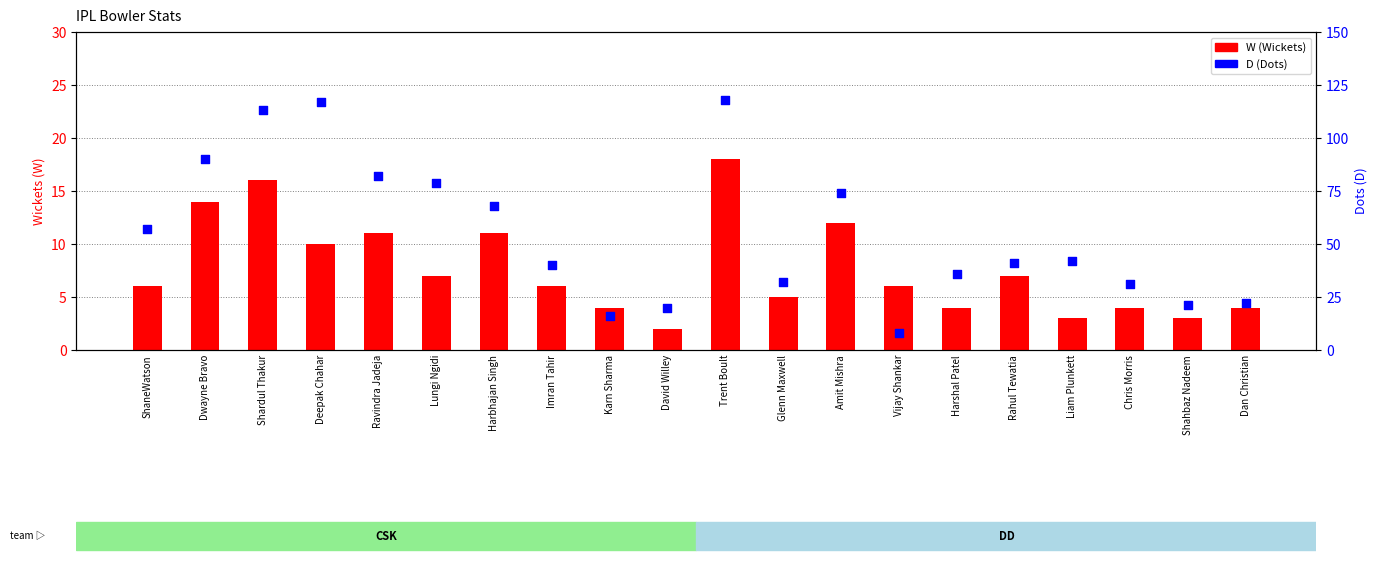

Which series contains the highest Y value?

D (Dots)